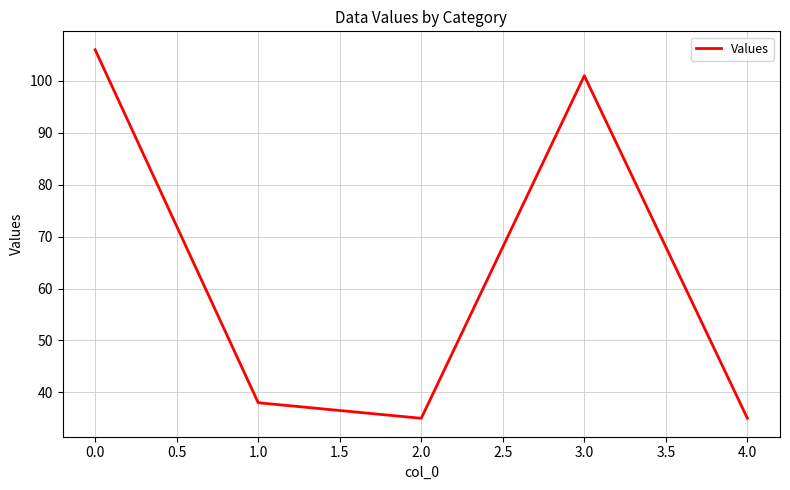

What position from the right is 1.0?

4